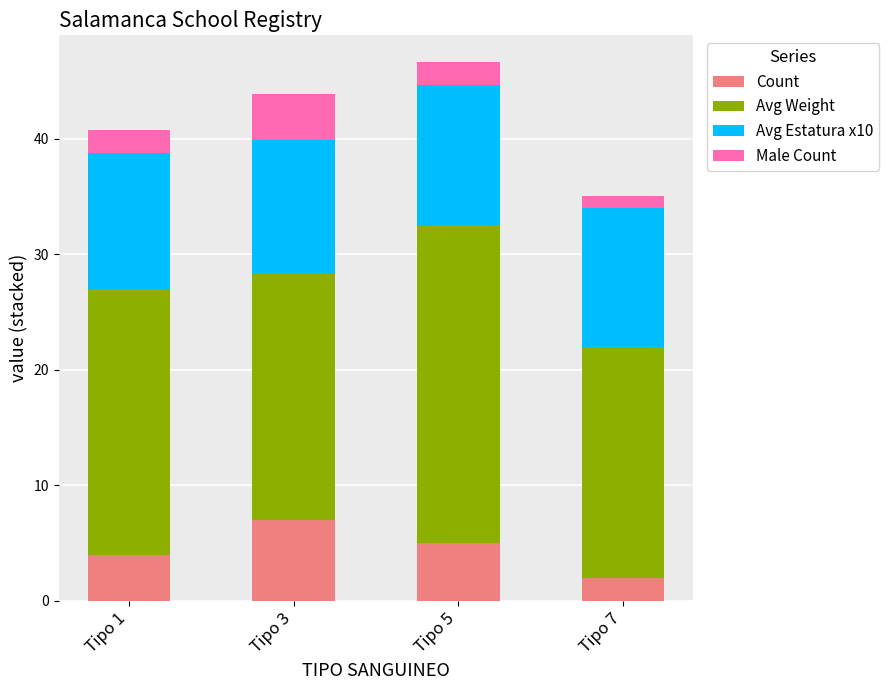

What is the total value across all series at Tipo 7?

35.0